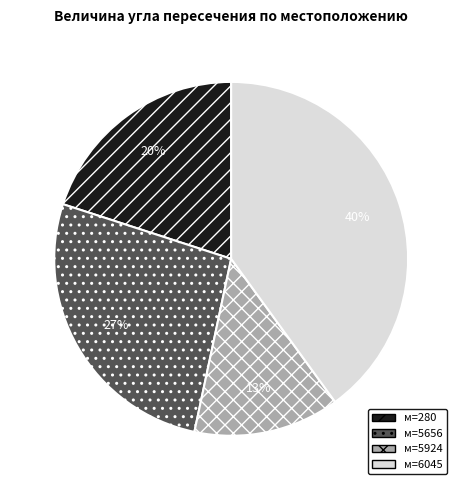

To the nearest percent, what is the difference between the largest and smallest slice percentages?

27%